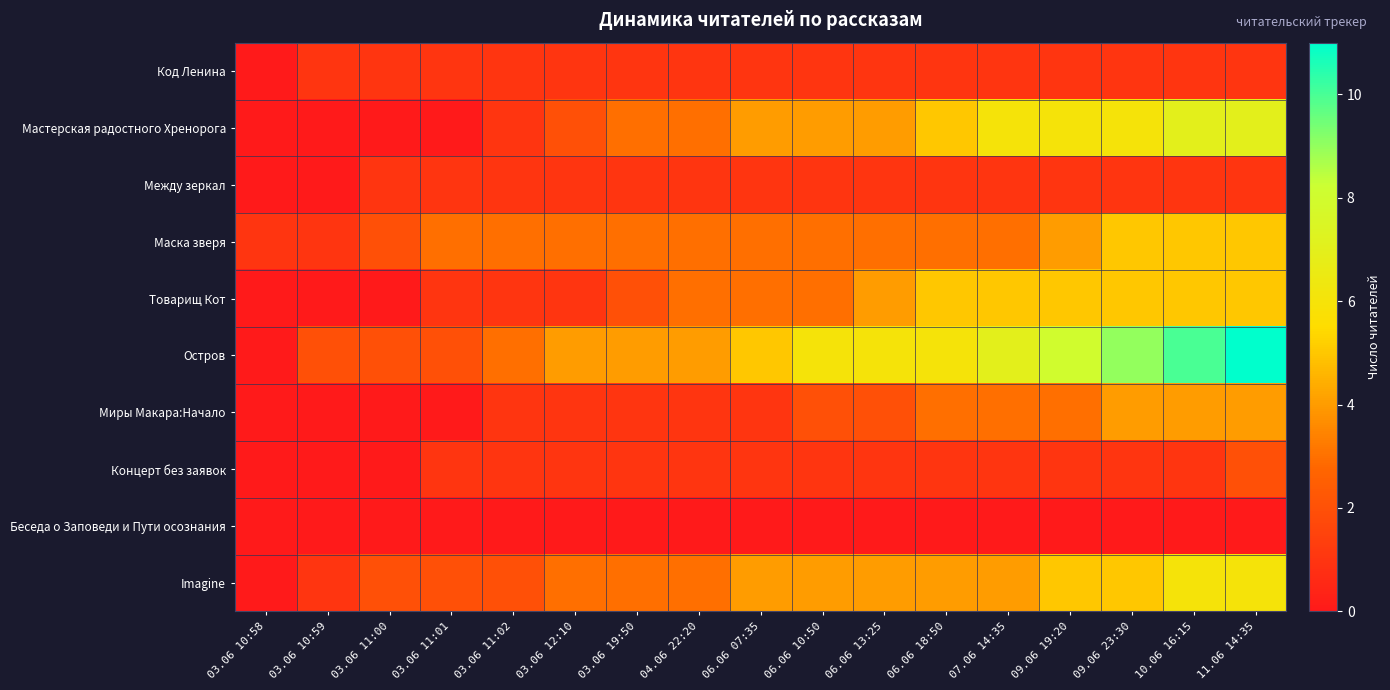

Reading left to right, list all the values displayed in this chart.

Код Ленина: 03.06 10:58=0	03.06 10:59=1	03.06 11:00=1	03.06 11:01=1	03.06 11:02=1	03.06 12:10=1	03.06 19:50=1	04.06 22:20=1	06.06 07:35=1	06.06 10:50=1	06.06 13:25=1	06.06 18:50=1	07.06 14:35=1	09.06 19:20=1	09.06 23:30=1	10.06 16:15=1	11.06 14:35=1
Мастерская радостного Хренорога: 03.06 10:58=0	03.06 10:59=0	03.06 11:00=0	03.06 11:01=0	03.06 11:02=1	03.06 12:10=2	03.06 19:50=3	04.06 22:20=3	06.06 07:35=4	06.06 10:50=4	06.06 13:25=4	06.06 18:50=5	07.06 14:35=6	09.06 19:20=6	09.06 23:30=6	10.06 16:15=7	11.06 14:35=7
Между зеркал: 03.06 10:58=0	03.06 10:59=0	03.06 11:00=1	03.06 11:01=1	03.06 11:02=1	03.06 12:10=1	03.06 19:50=1	04.06 22:20=1	06.06 07:35=1	06.06 10:50=1	06.06 13:25=1	06.06 18:50=1	07.06 14:35=1	09.06 19:20=1	09.06 23:30=1	10.06 16:15=1	11.06 14:35=1
Маска зверя: 03.06 10:58=1	03.06 10:59=1	03.06 11:00=2	03.06 11:01=3	03.06 11:02=3	03.06 12:10=3	03.06 19:50=3	04.06 22:20=3	06.06 07:35=3	06.06 10:50=3	06.06 13:25=3	06.06 18:50=3	07.06 14:35=3	09.06 19:20=4	09.06 23:30=5	10.06 16:15=5	11.06 14:35=5
Товарищ Кот: 03.06 10:58=0	03.06 10:59=0	03.06 11:00=0	03.06 11:01=1	03.06 11:02=1	03.06 12:10=1	03.06 19:50=2	04.06 22:20=3	06.06 07:35=3	06.06 10:50=3	06.06 13:25=4	06.06 18:50=5	07.06 14:35=5	09.06 19:20=5	09.06 23:30=5	10.06 16:15=5	11.06 14:35=5
Остров: 03.06 10:58=0	03.06 10:59=2	03.06 11:00=2	03.06 11:01=2	03.06 11:02=3	03.06 12:10=4	03.06 19:50=4	04.06 22:20=4	06.06 07:35=5	06.06 10:50=6	06.06 13:25=6	06.06 18:50=6	07.06 14:35=7	09.06 19:20=8	09.06 23:30=9	10.06 16:15=10	11.06 14:35=11
Миры Макара:Начало: 03.06 10:58=0	03.06 10:59=0	03.06 11:00=0	03.06 11:01=0	03.06 11:02=1	03.06 12:10=1	03.06 19:50=1	04.06 22:20=1	06.06 07:35=1	06.06 10:50=2	06.06 13:25=2	06.06 18:50=3	07.06 14:35=3	09.06 19:20=3	09.06 23:30=4	10.06 16:15=4	11.06 14:35=4
Концерт без заявок: 03.06 10:58=0	03.06 10:59=0	03.06 11:00=0	03.06 11:01=1	03.06 11:02=1	03.06 12:10=1	03.06 19:50=1	04.06 22:20=1	06.06 07:35=1	06.06 10:50=1	06.06 13:25=1	06.06 18:50=1	07.06 14:35=1	09.06 19:20=1	09.06 23:30=1	10.06 16:15=1	11.06 14:35=2
Беседа о Заповеди и Пути осознания: 03.06 10:58=0	03.06 10:59=0	03.06 11:00=0	03.06 11:01=0	03.06 11:02=0	03.06 12:10=0	03.06 19:50=0	04.06 22:20=0	06.06 07:35=0	06.06 10:50=0	06.06 13:25=0	06.06 18:50=0	07.06 14:35=0	09.06 19:20=0	09.06 23:30=0	10.06 16:15=0	11.06 14:35=0
Imagine: 03.06 10:58=0	03.06 10:59=1	03.06 11:00=2	03.06 11:01=2	03.06 11:02=2	03.06 12:10=3	03.06 19:50=3	04.06 22:20=3	06.06 07:35=4	06.06 10:50=4	06.06 13:25=4	06.06 18:50=4	07.06 14:35=4	09.06 19:20=5	09.06 23:30=5	10.06 16:15=6	11.06 14:35=6